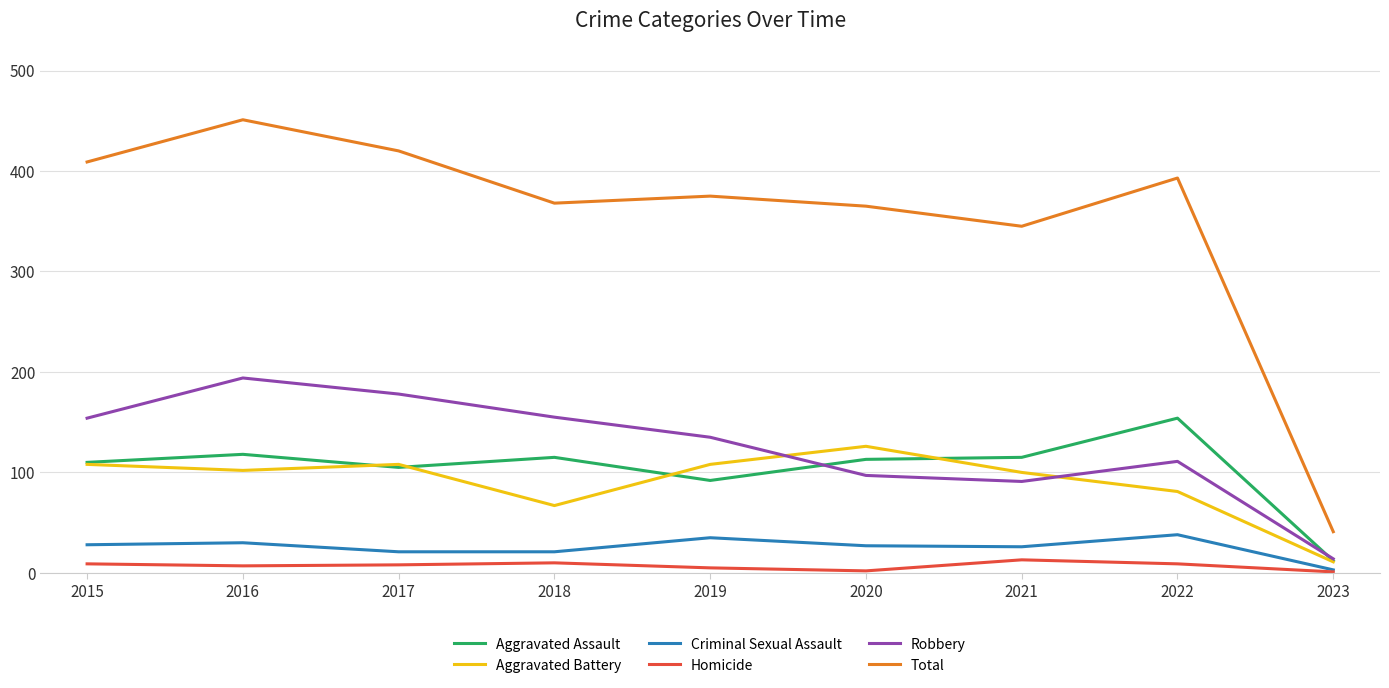

At 2016, list the series in order from largest to smallest.

Total, Robbery, Aggravated Assault, Aggravated Battery, Criminal Sexual Assault, Homicide